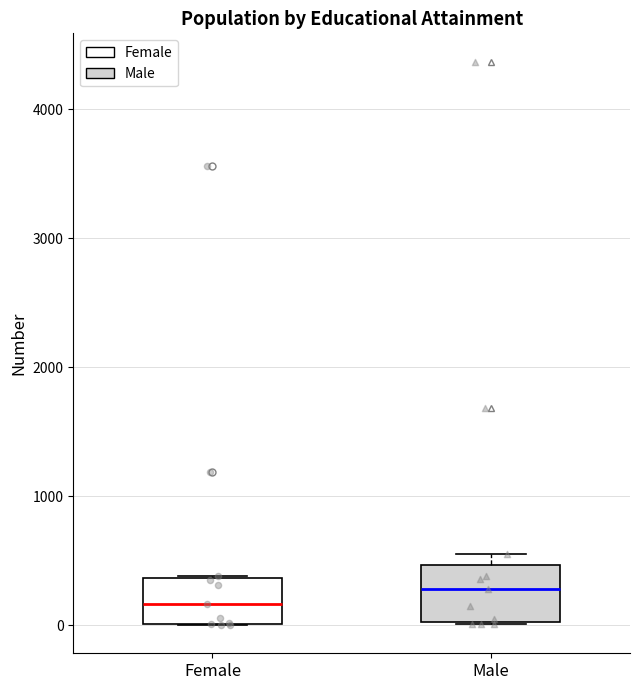

Where does the median line of the box for Male sit on the y-axis? The values are not printed on the chart, so give them approximately, as read against the axis.

300